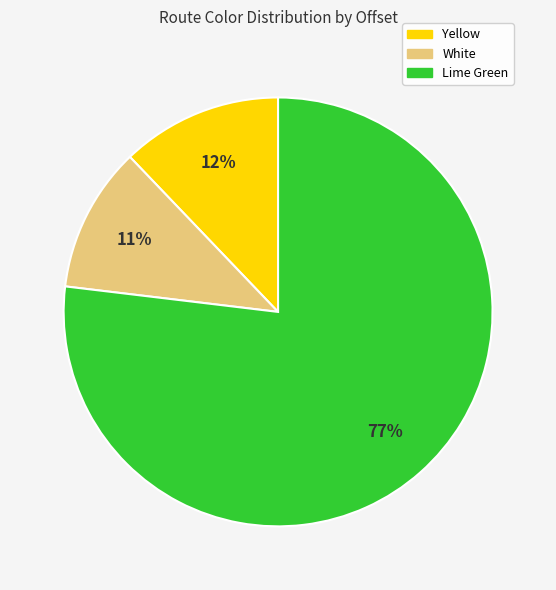

What percentage is the Yellow slice, to the nearest percent?

12%